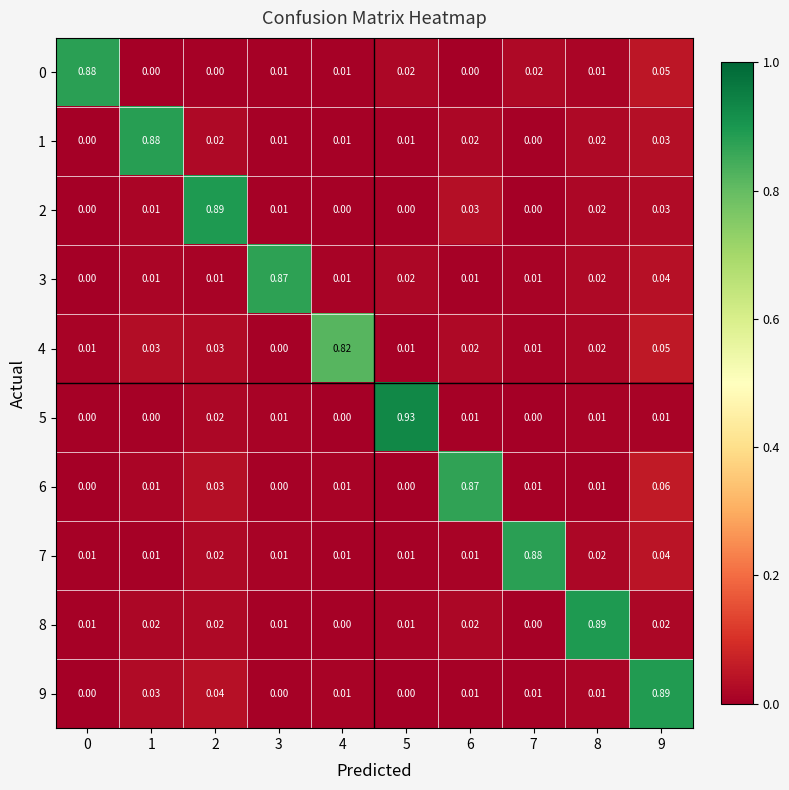

Which label corresponds to the largest value in the chart?

5